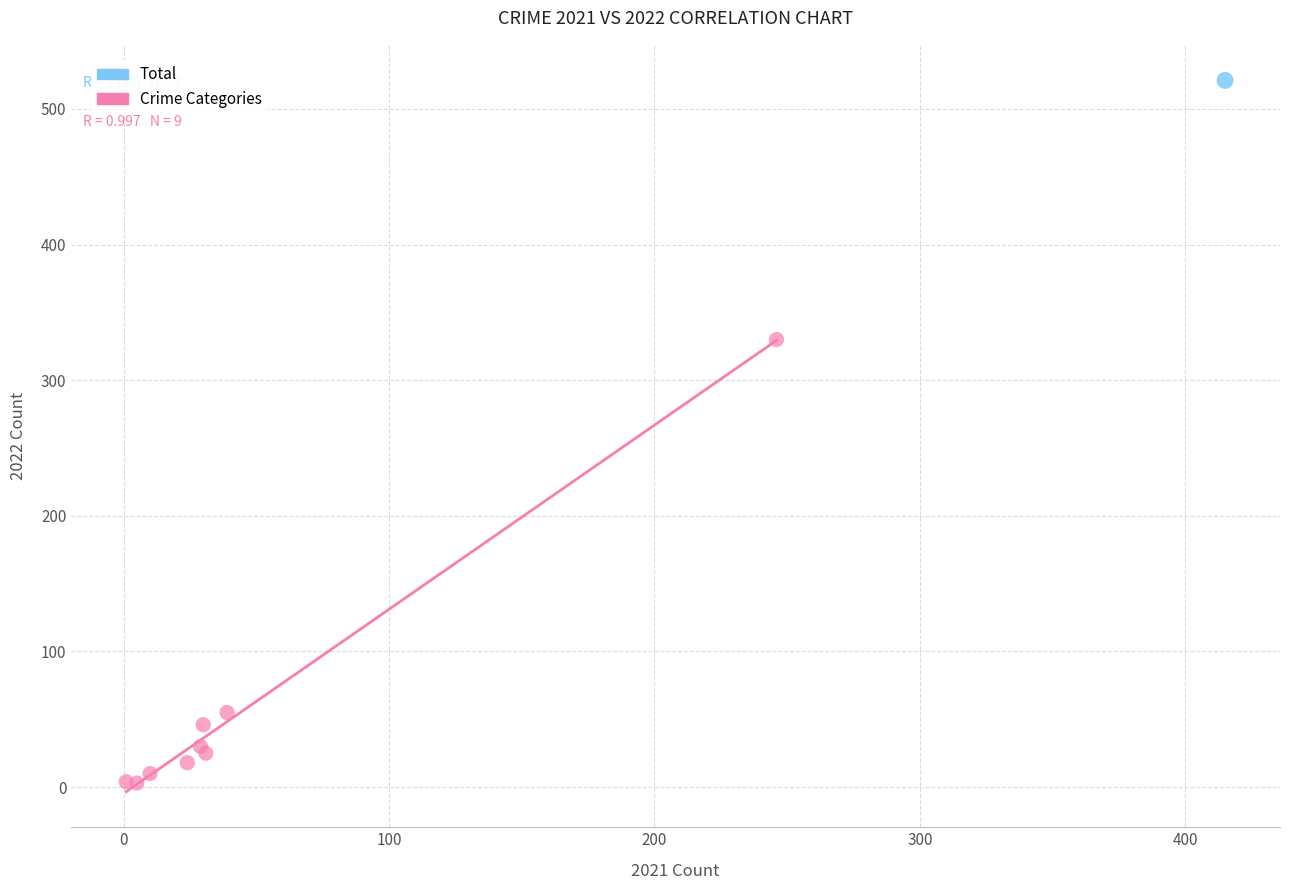

What are all the series names shown in the legend?

Total, Crime Categories